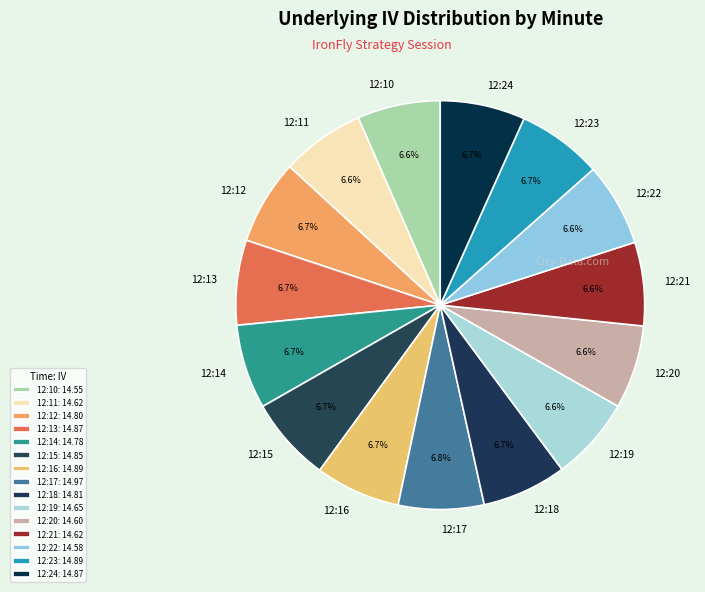

What percentage is the 12:18 slice, to the nearest percent?

7%